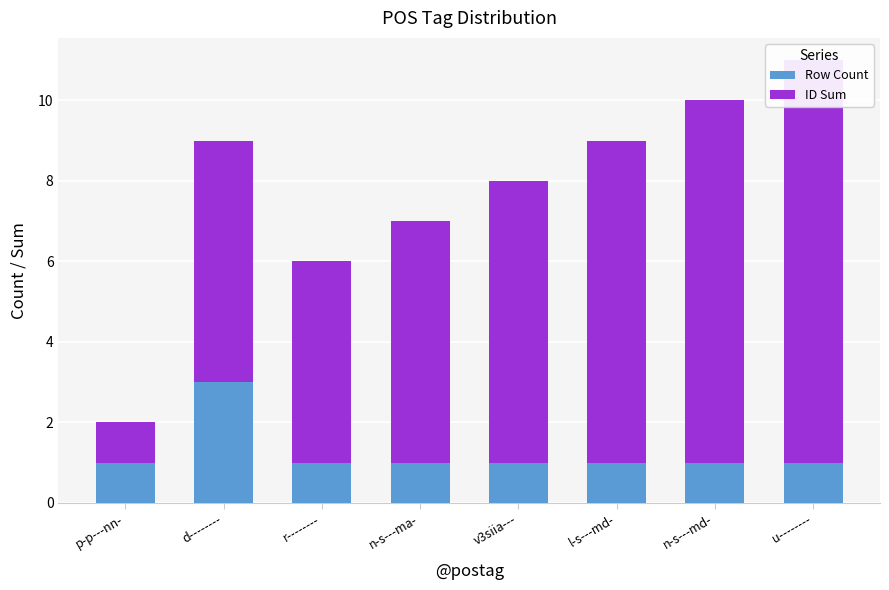

How many categories are shown in the chart?

8